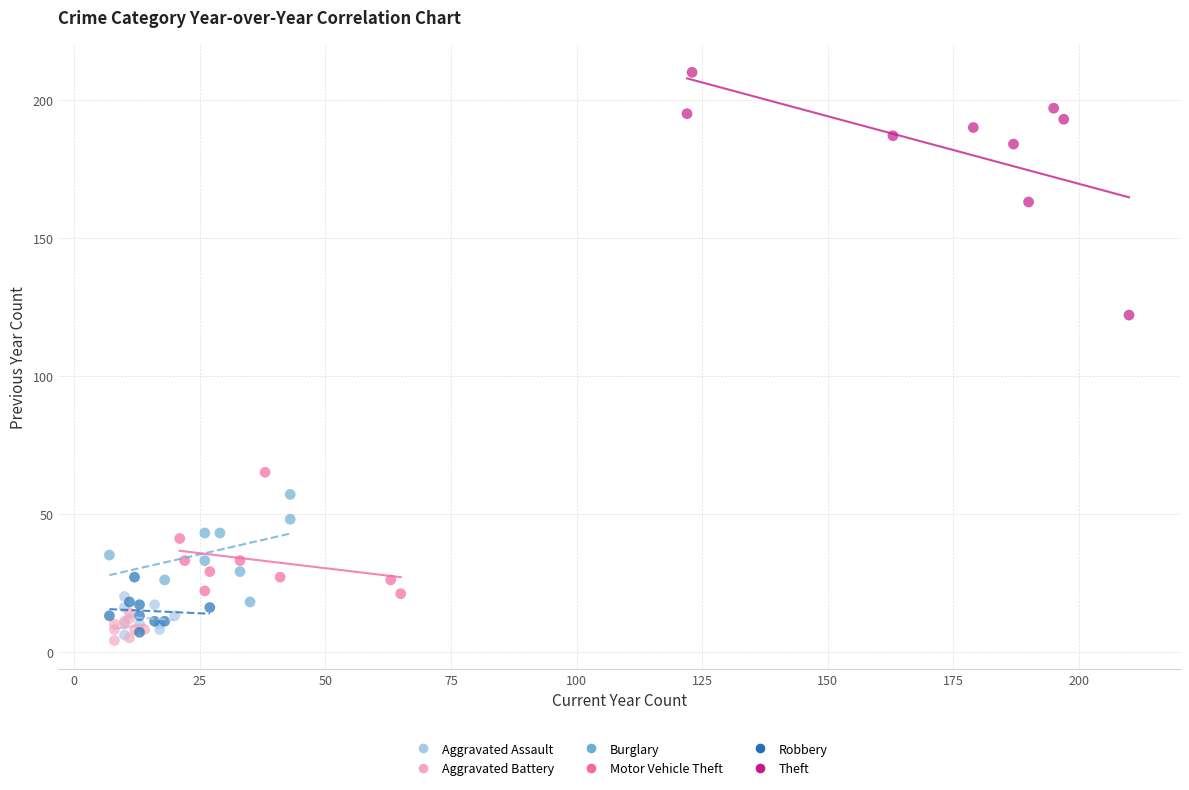

Which series reaches the maximum Y coordinate?

Theft